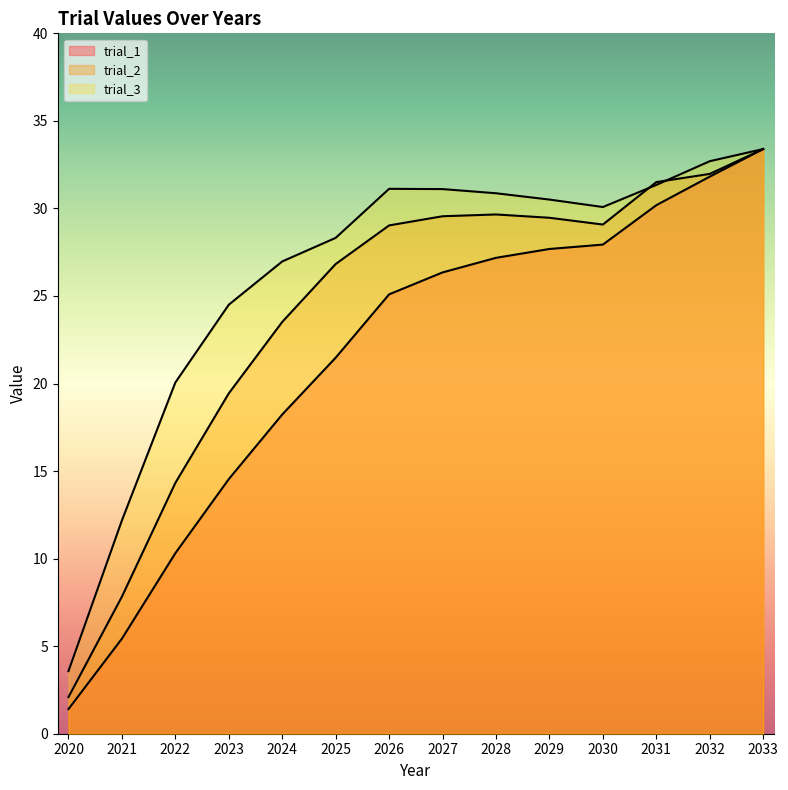

Which series has the largest total across all categories?

trial_3